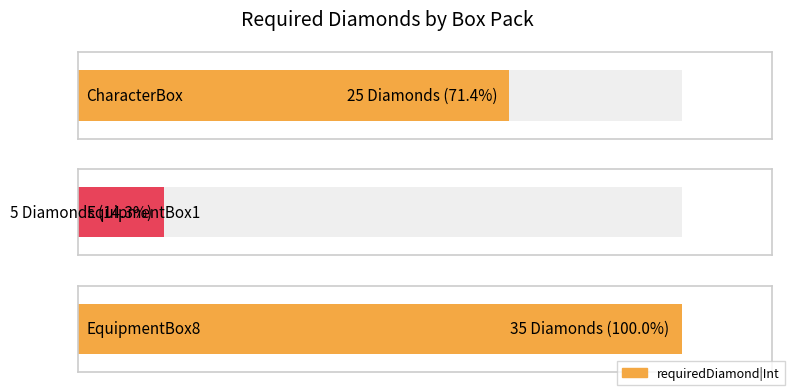

Which has a higher value, EquipmentBox8 or EquipmentBox1?

EquipmentBox8